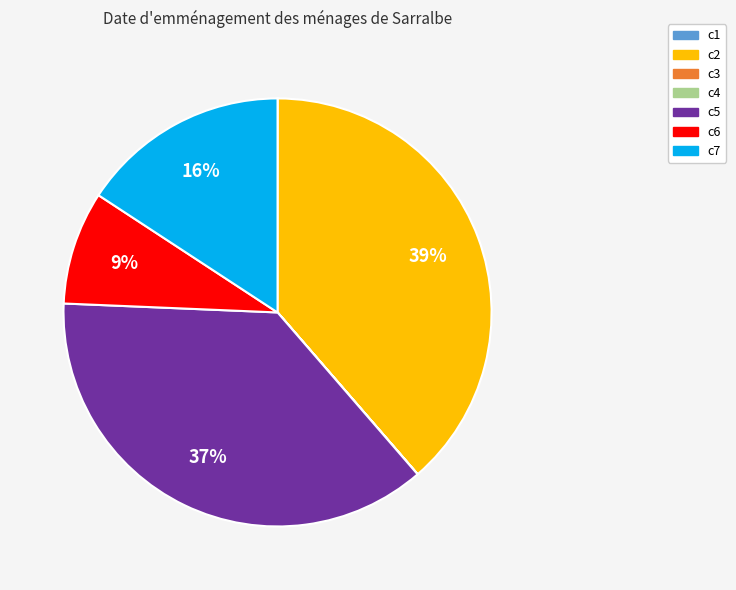

To the nearest percent, what is the difference between the largest and smallest slice percentages?

39%